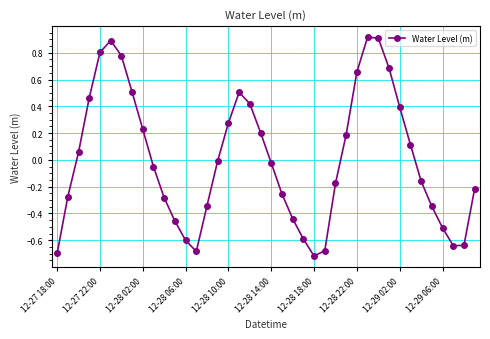

What is the greatest value displayed?

0.9